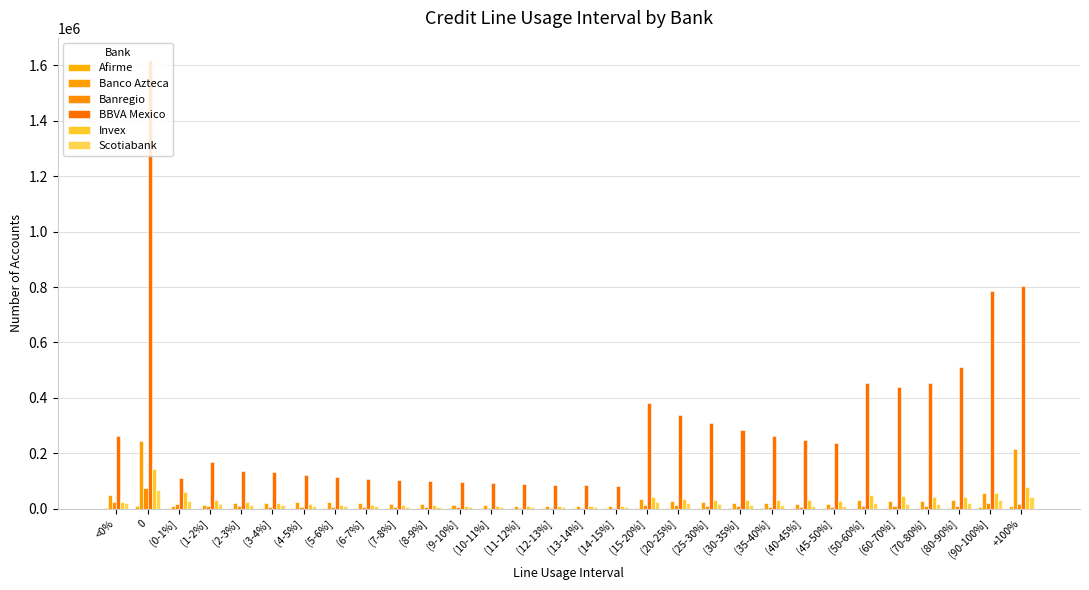

Does the chart contain stacked bars?

No